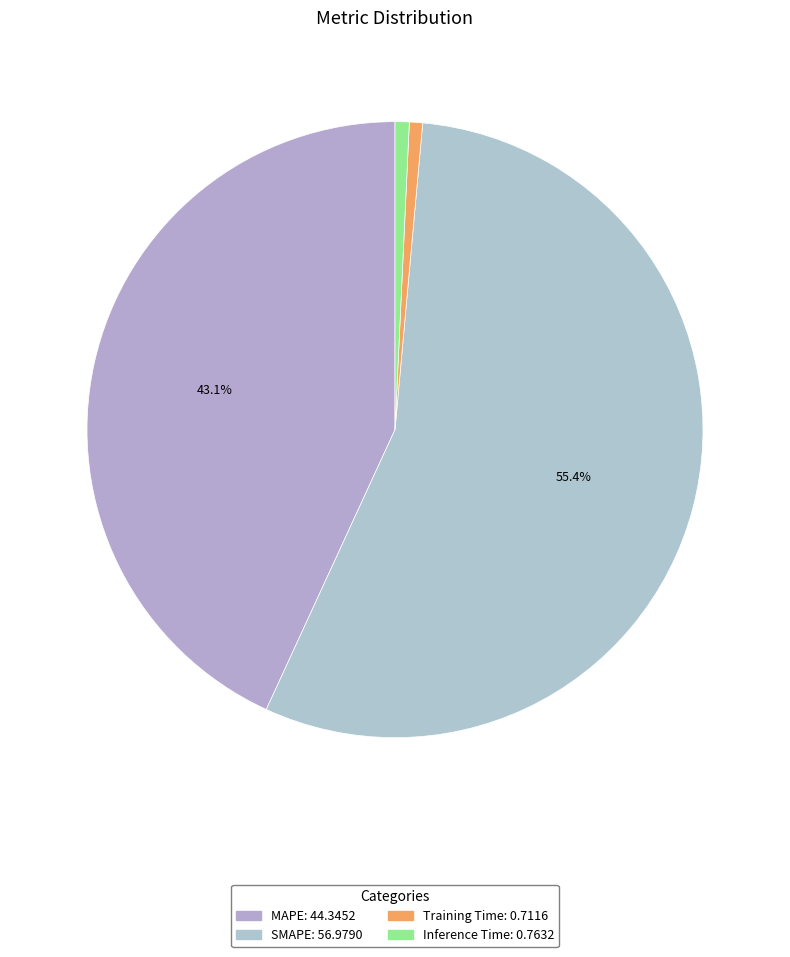

How many slices are in this pie chart?

4